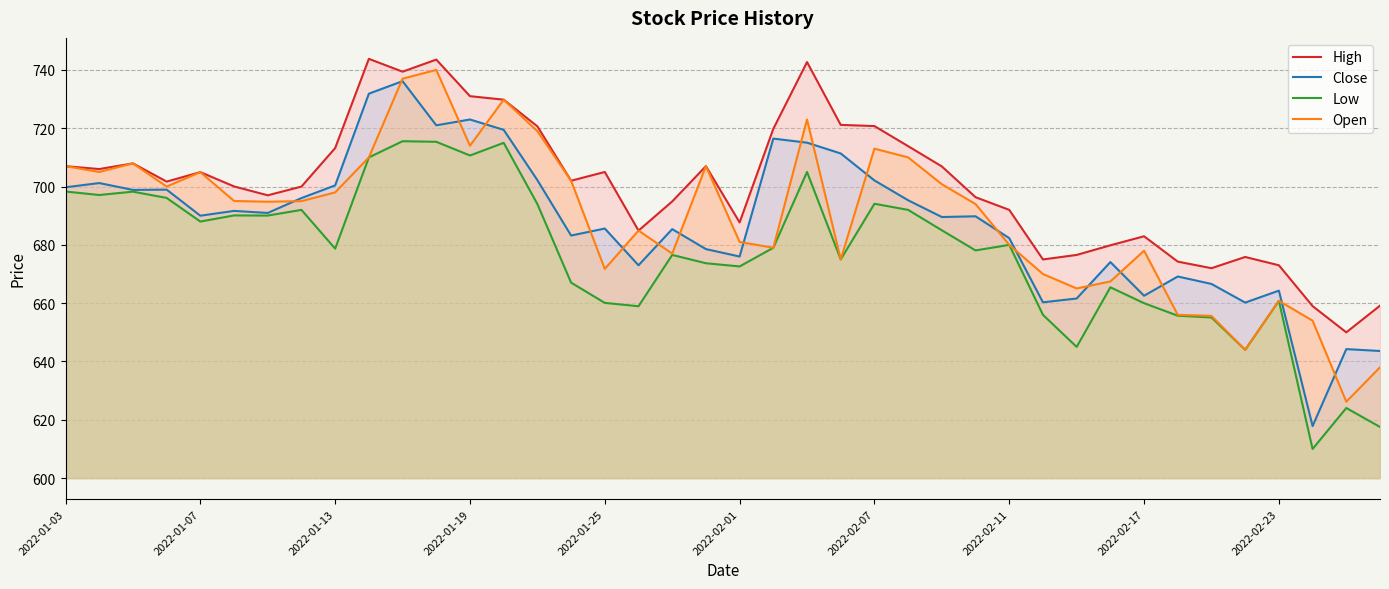

What is the minimum value shown in the chart?

610.0